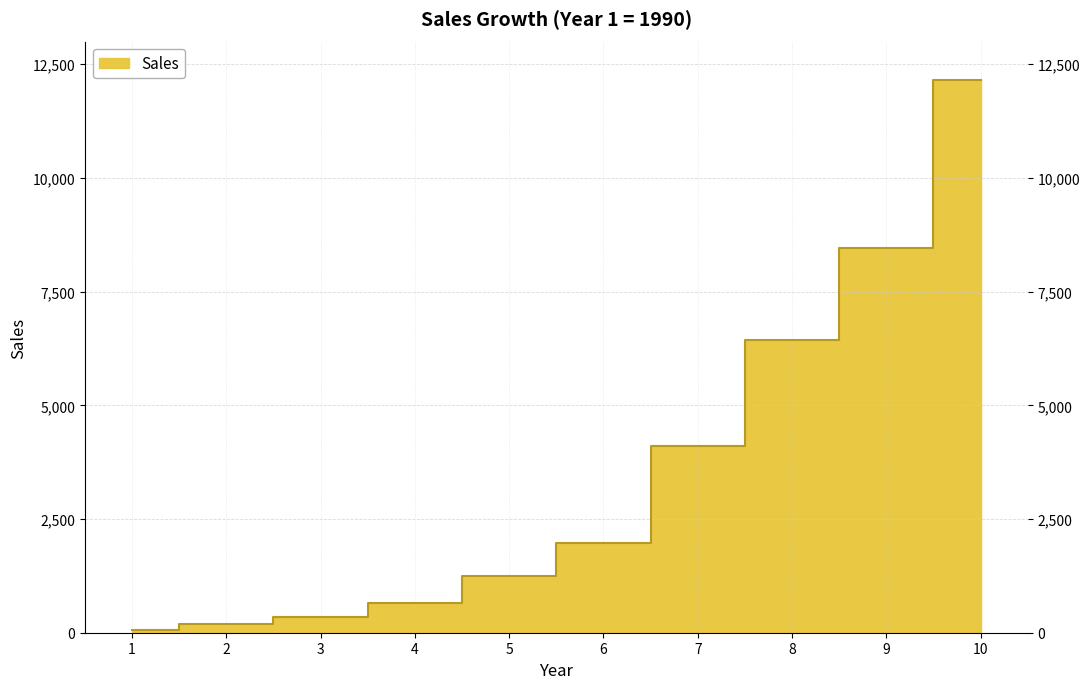

What is the difference between the values at 1 and 6?

1909